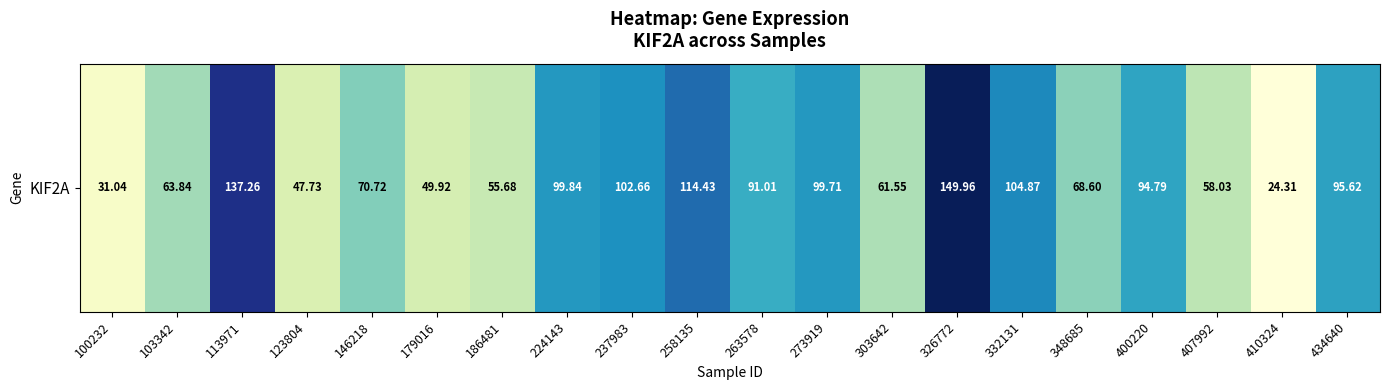

Count the number of data series in this chart.

1